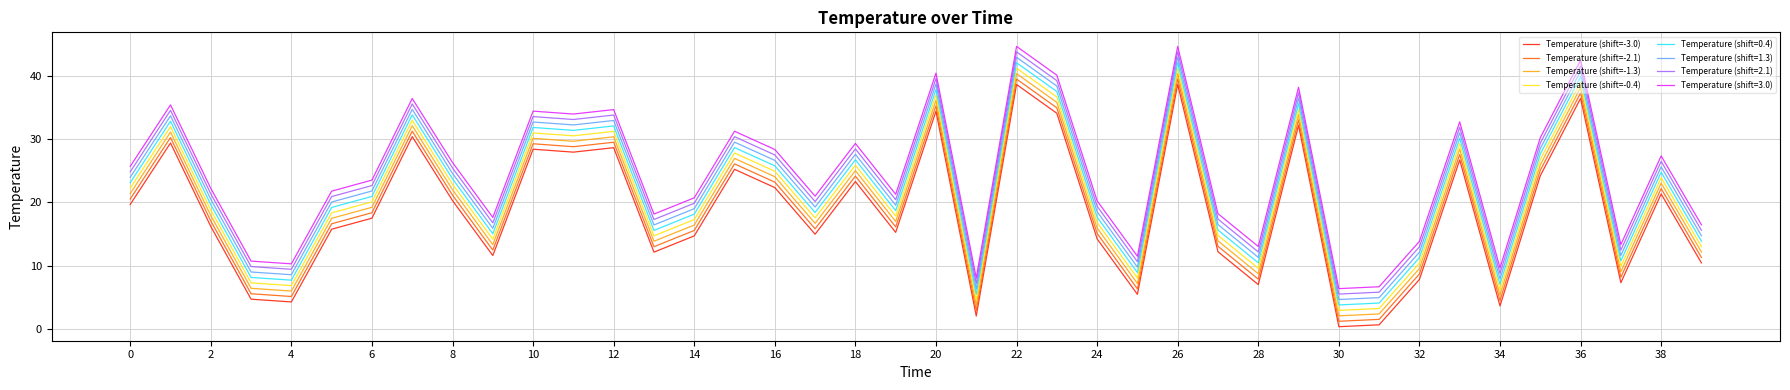

What is the greatest value displayed?

44.6